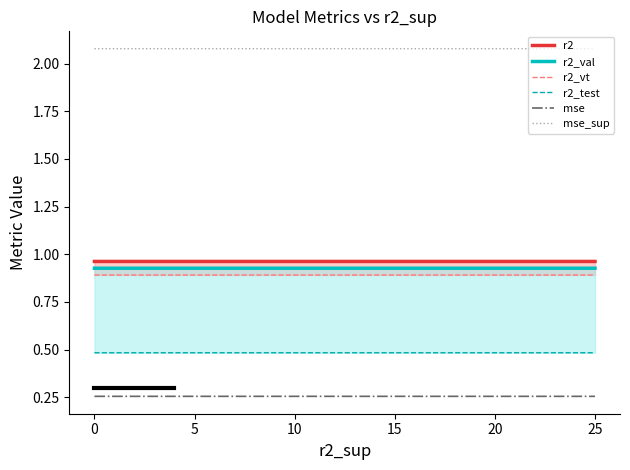

True or false: r2_val and r2_test intersect in this chart.

False